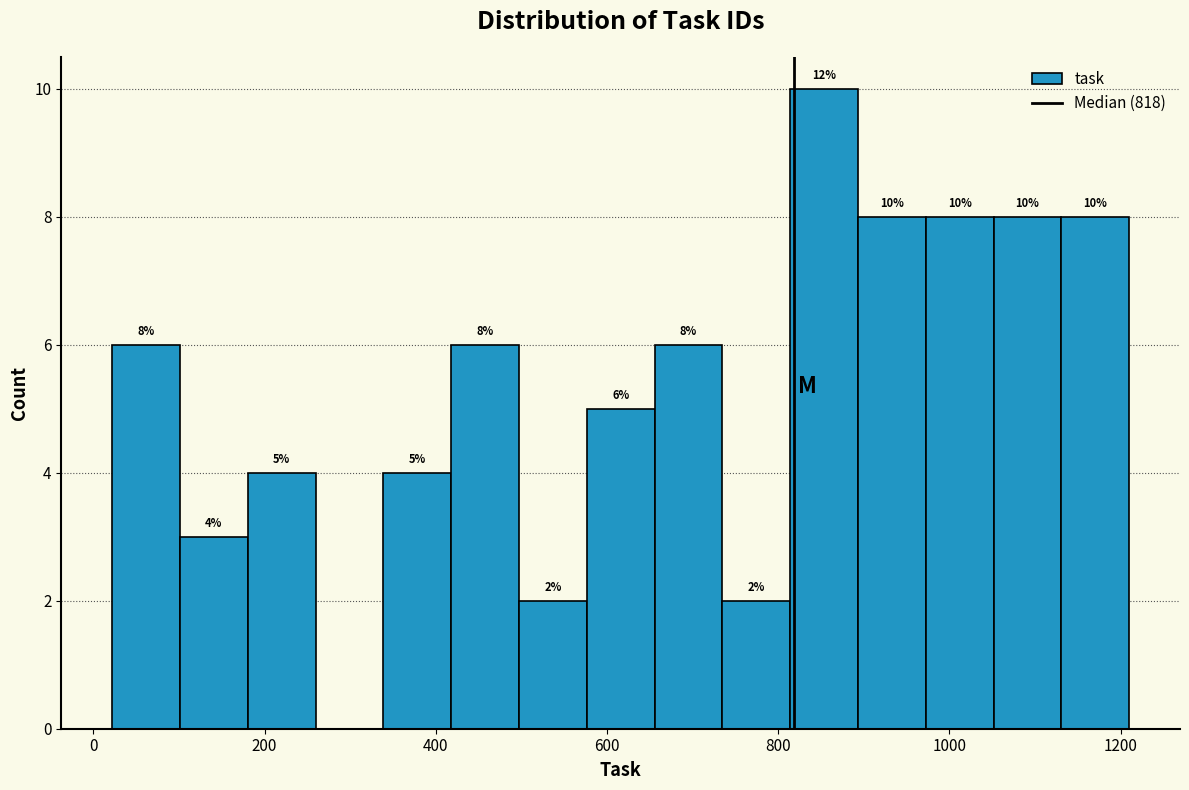

Read against the x-axis, roughly where is the centre of the tallest bar?

860